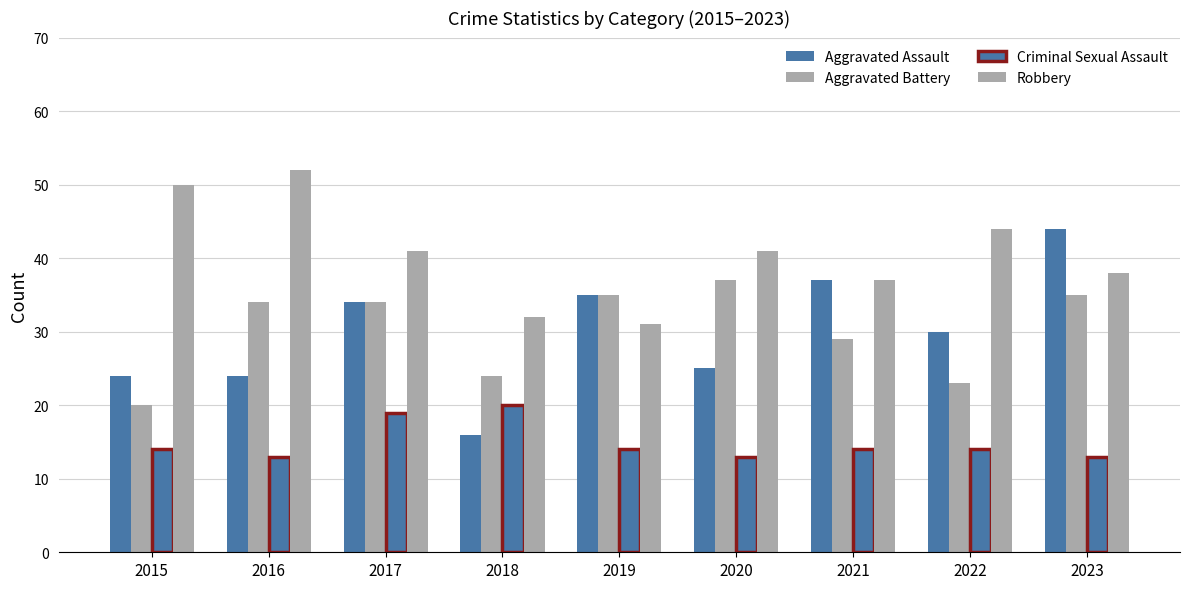

Count the number of data series in this chart.

4